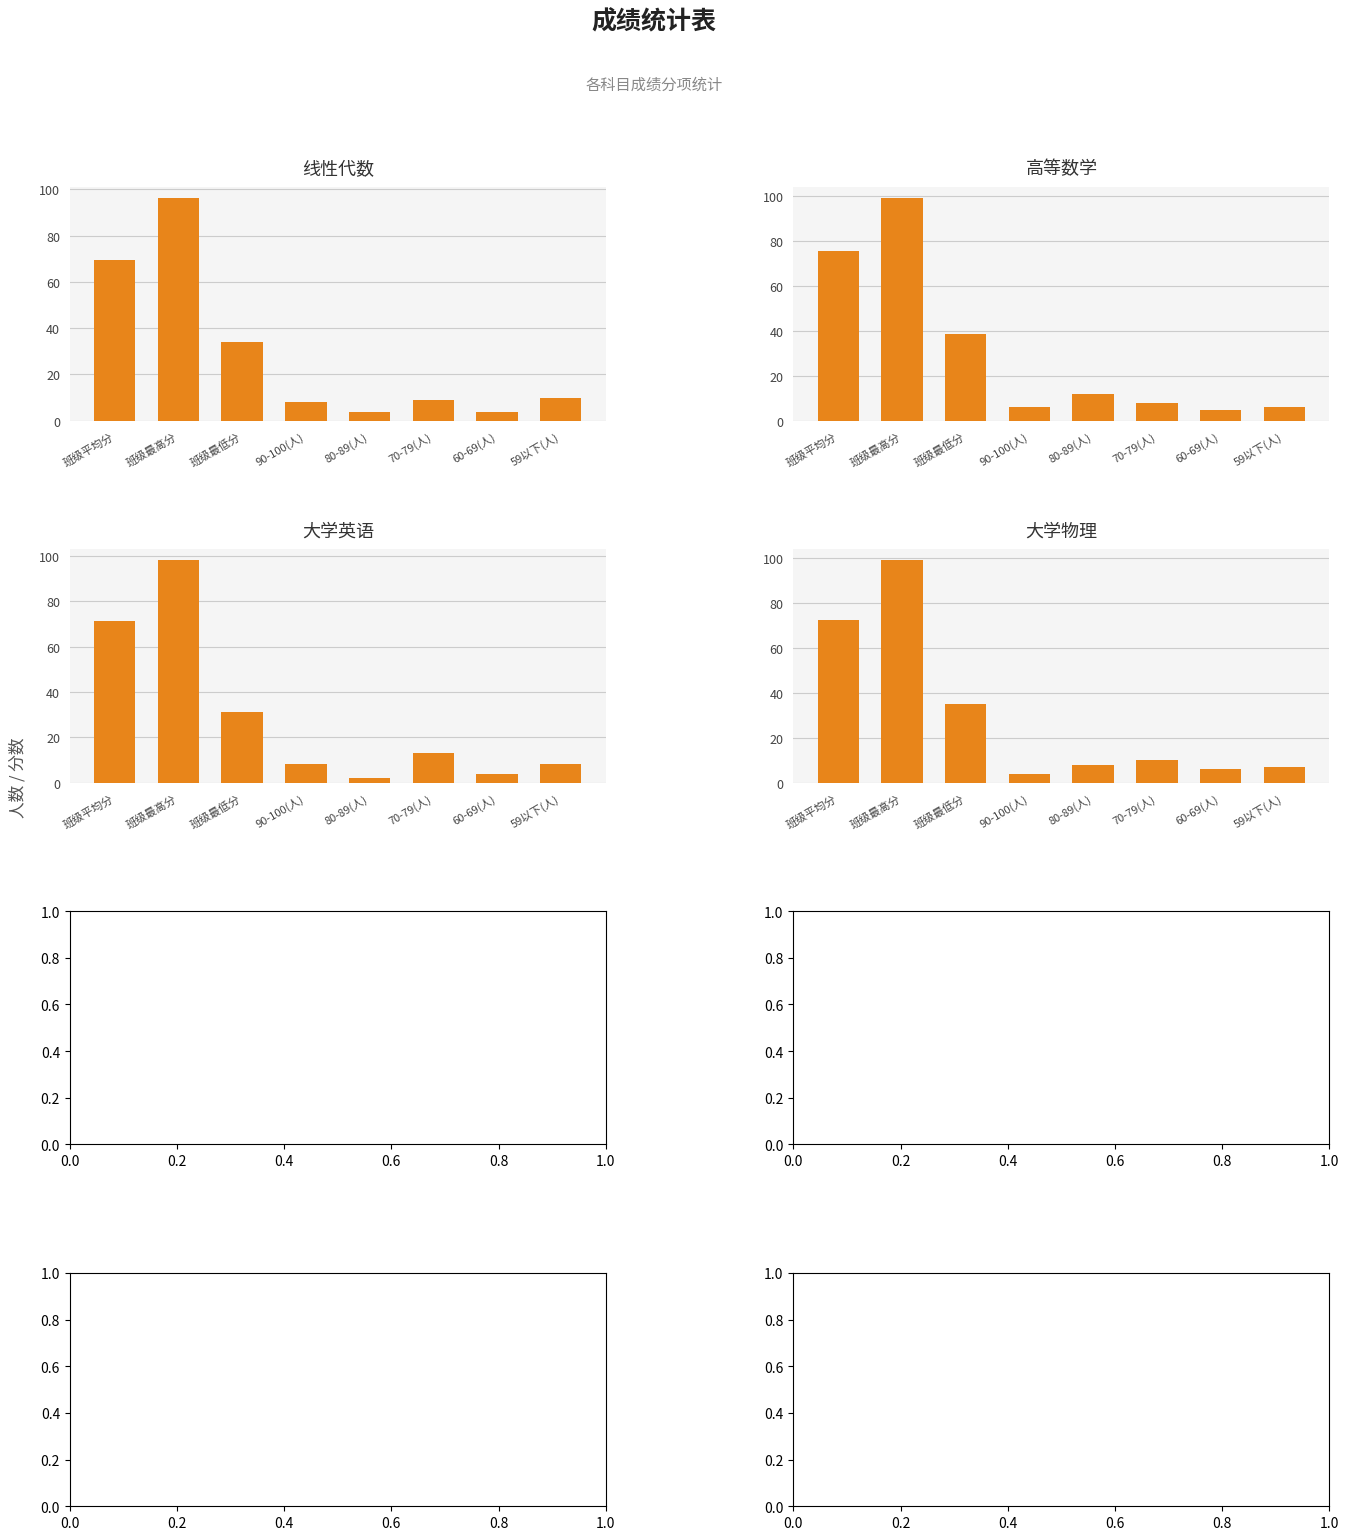

The 大学英语 series shows 2.0 at 80-89(人). True or false?

True